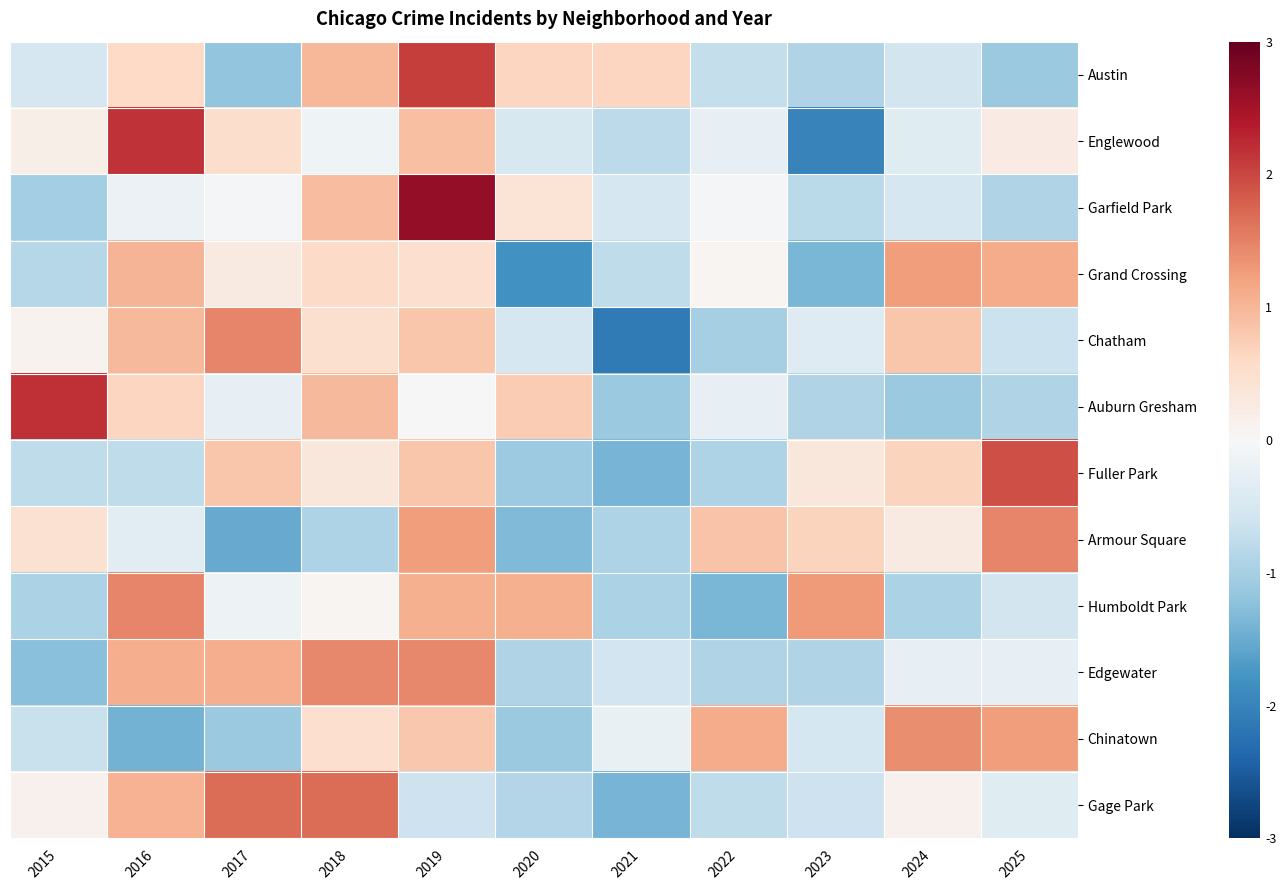

Rank the series at 2017 from highest to lowest value.

Gage Park, Chatham, Edgewater, Fuller Park, Englewood, Grand Crossing, Garfield Park, Humboldt Park, Auburn Gresham, Chinatown, Austin, Armour Square